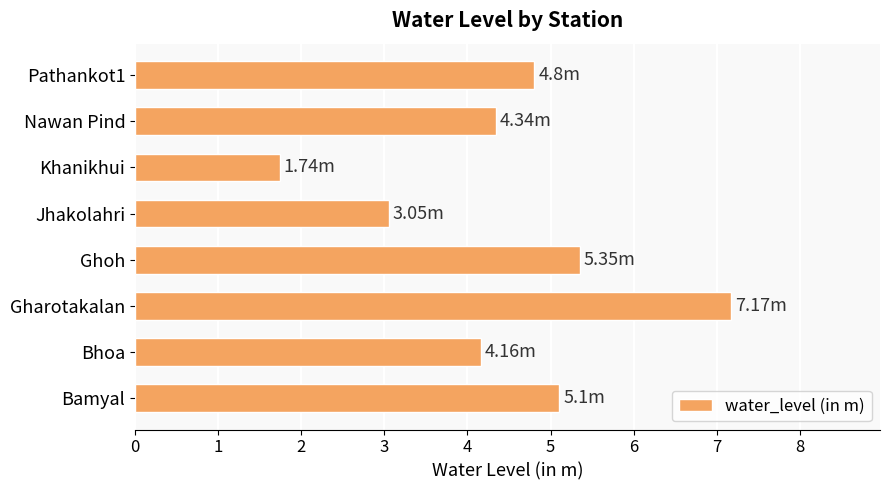

Which label corresponds to the smallest value in the chart?

Khanikhui